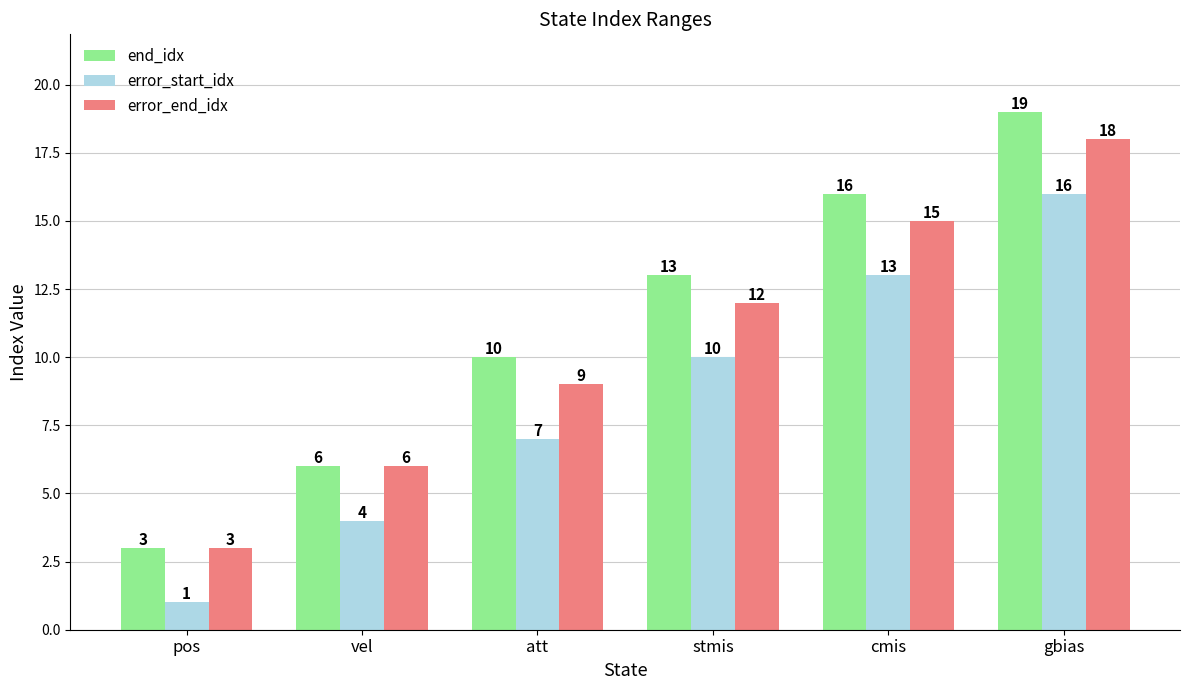

How many distinct data groups are displayed?

3